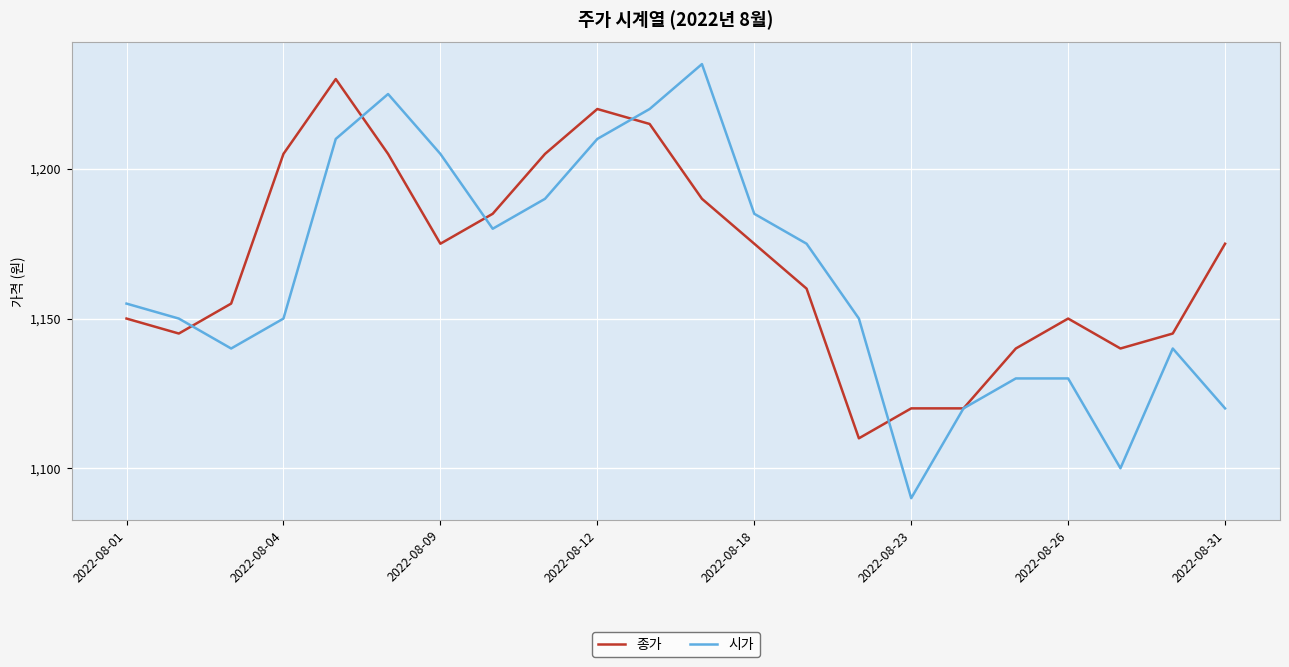

Which series has the widest spread of values?

시가